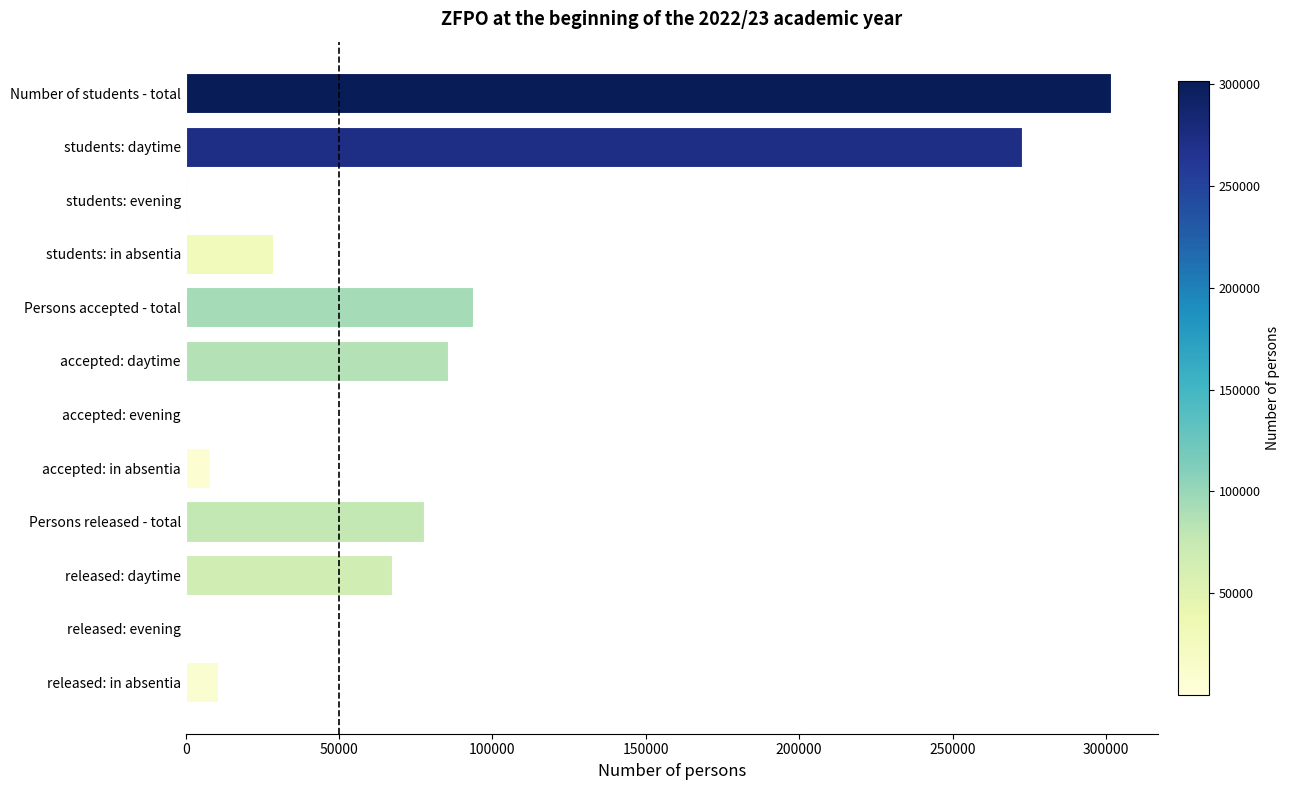

Between accepted: evening and students: in absentia, which is larger?

students: in absentia